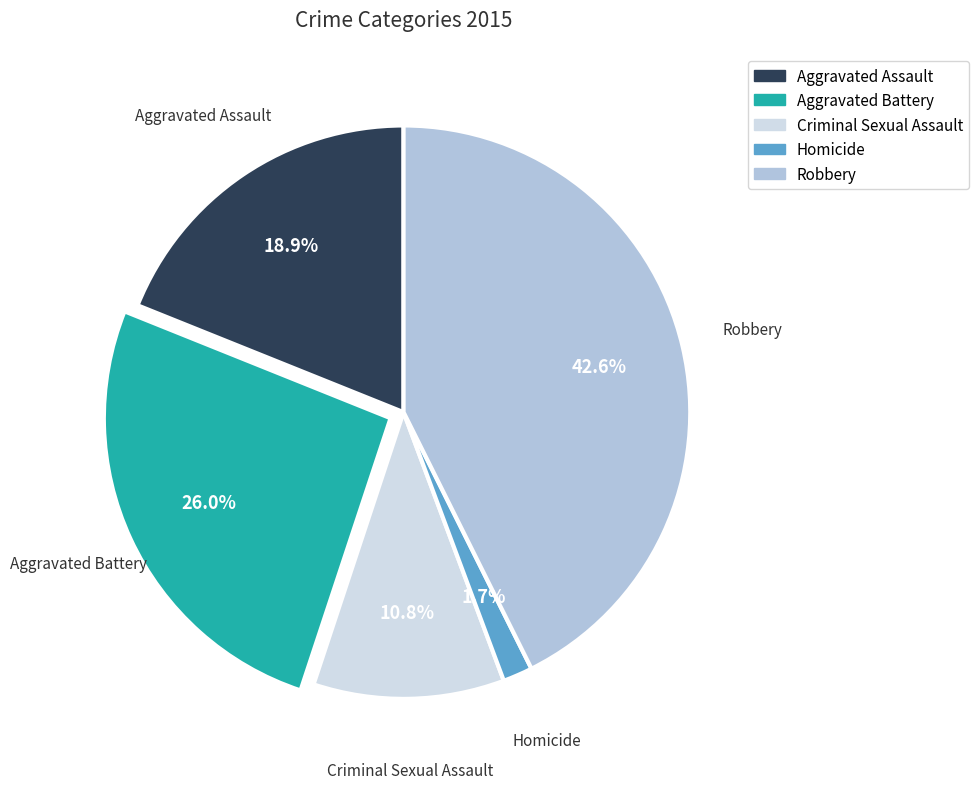

True or false: Robbery accounts for 53% of the total.

False